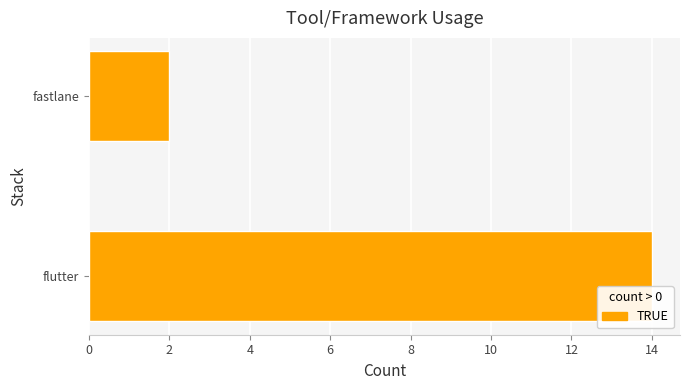

What is the average value?

8